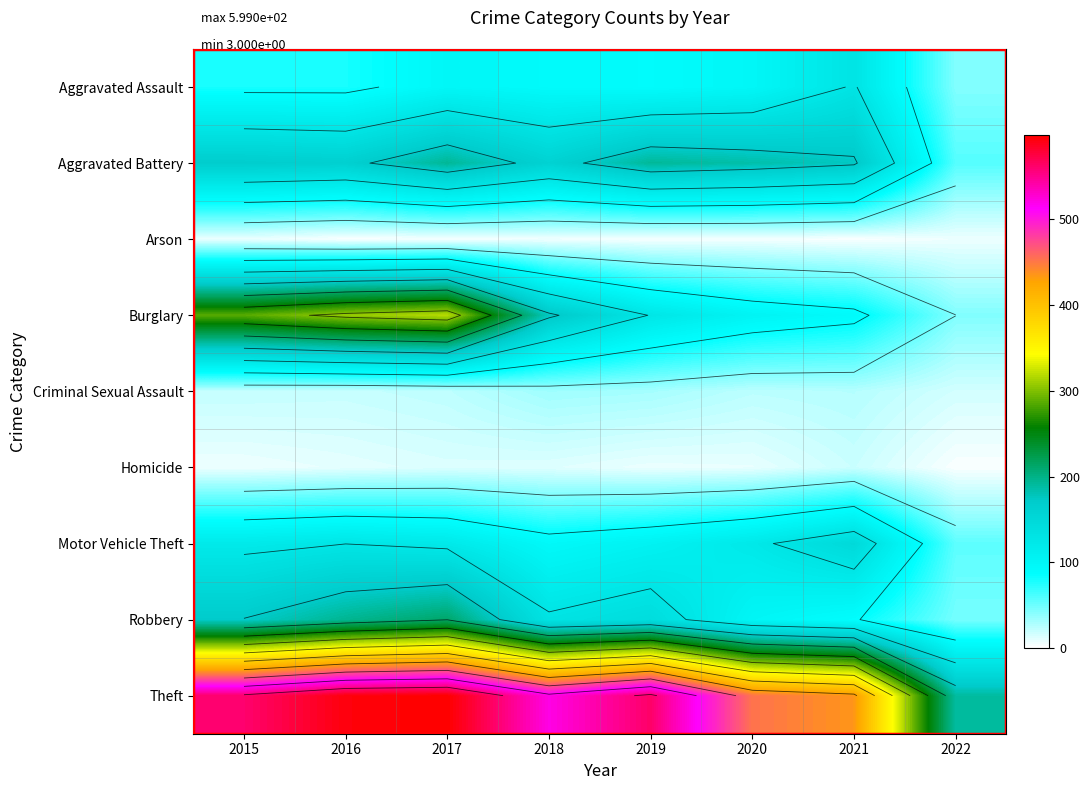

How many categories are shown in the chart?

8